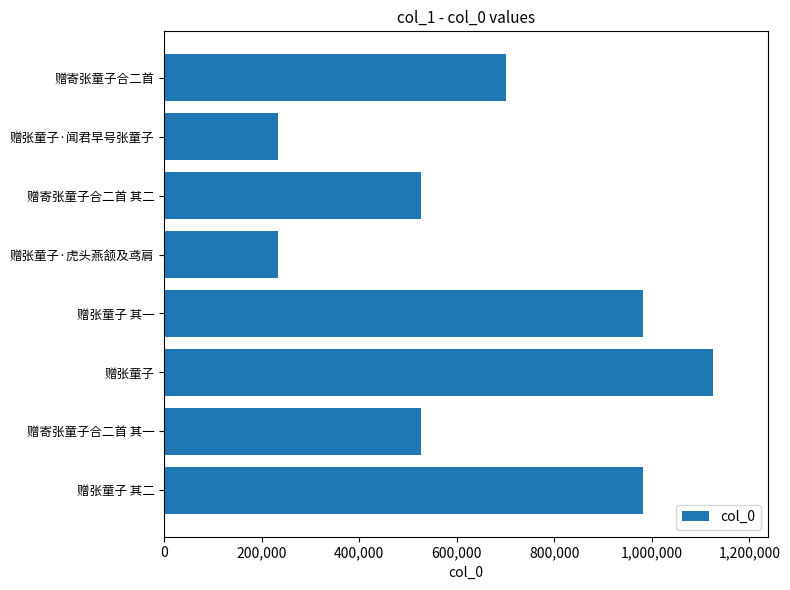

The chart shows a value of 332073 at 赠张童子·虎头燕颔及鸢肩. True or false?

False